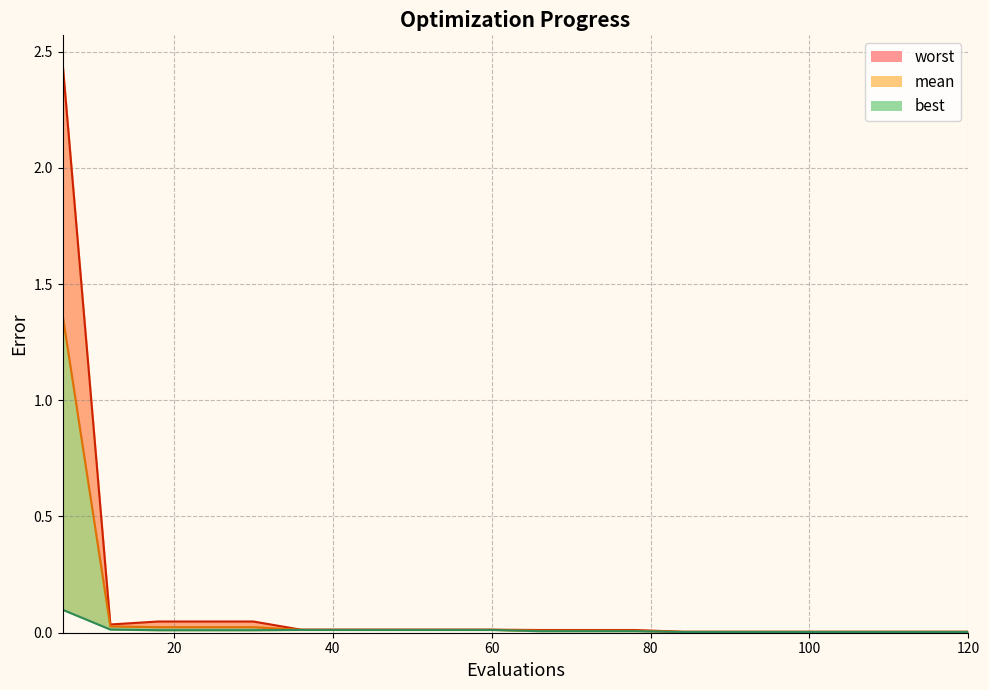

Where is the first local minimum for worst?

12